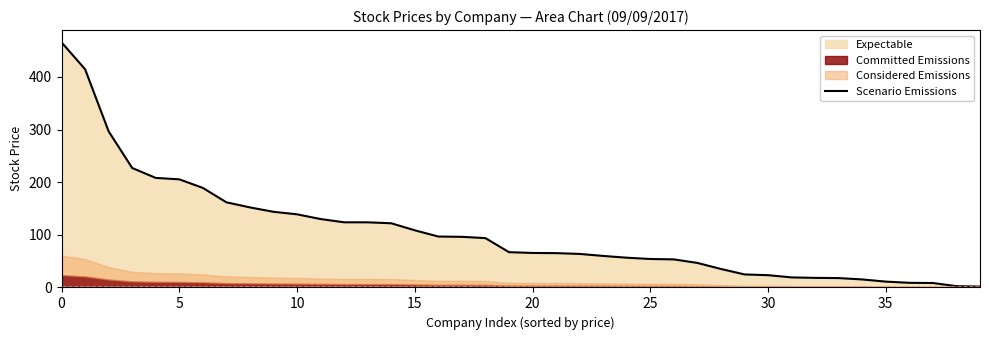

True or false: the data shows 4.6 at 32.

False